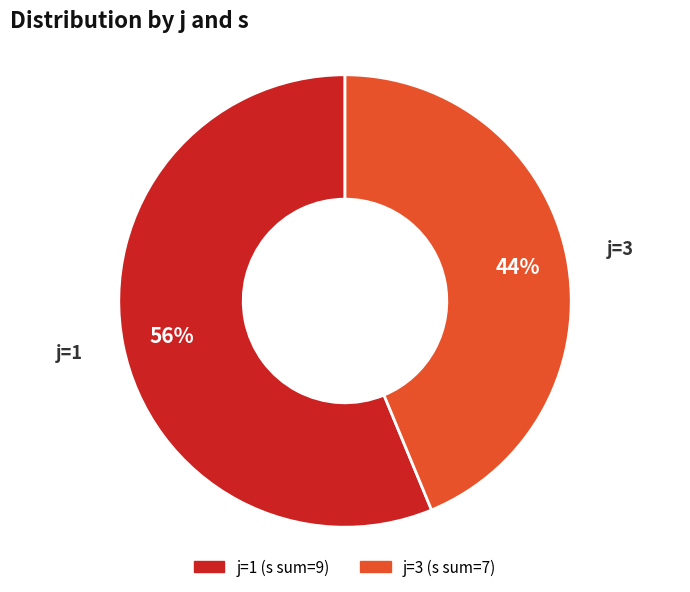

Is there a majority slice in this chart?

Yes